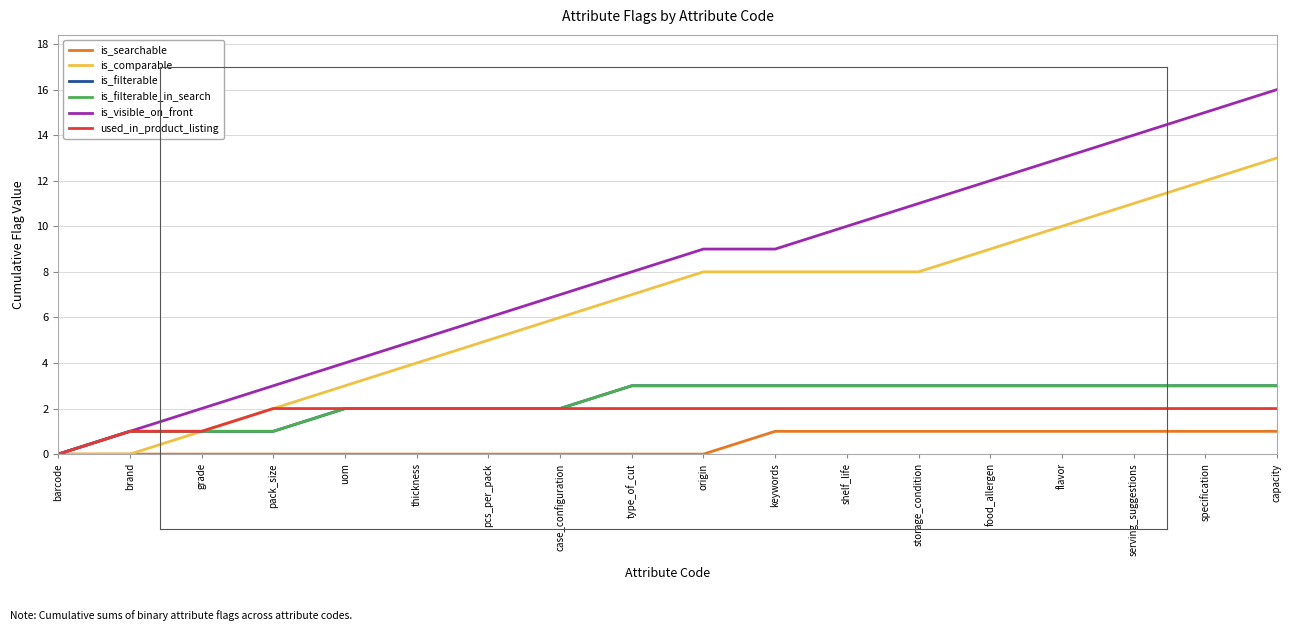

True or false: used_in_product_listing and is_visible_on_front intersect in this chart.

False